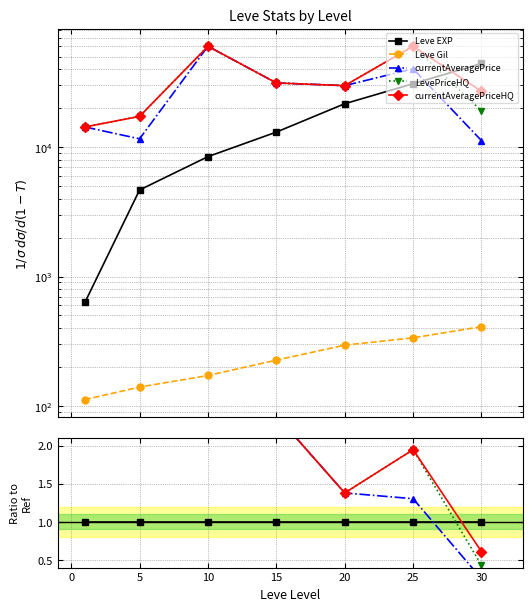

The value of Leve EXP at 15 is 1.0. True or false?

True